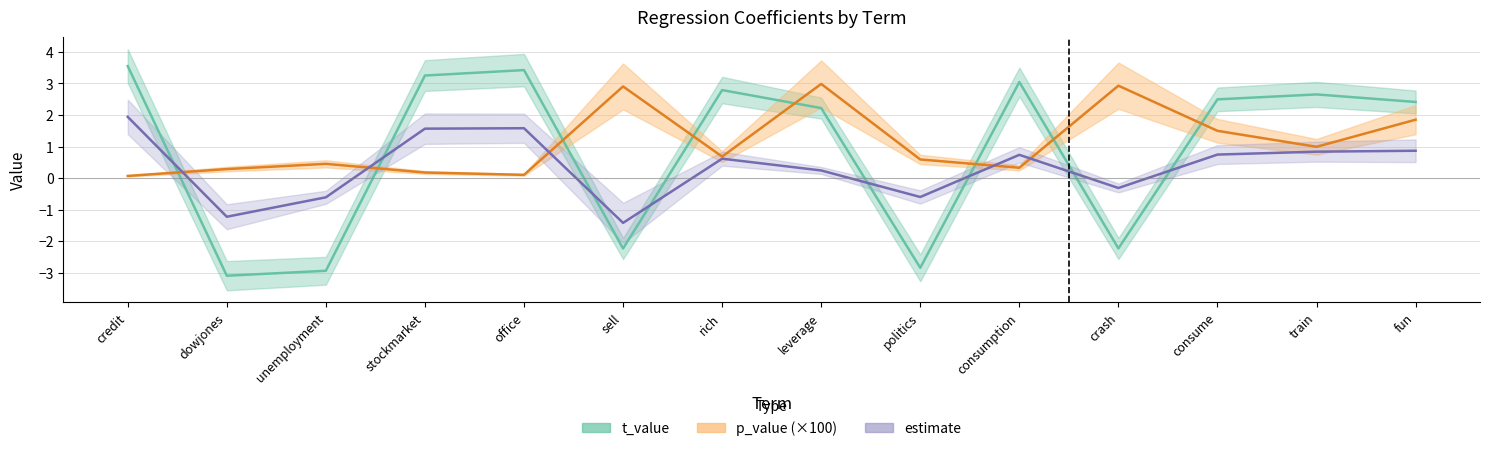

Reading left to right, list all the values displayed in this chart.

t_value: 3.5	-3.1	-2.9	3.2	3.4	-2.2	2.8	2.2	-2.8	3.0	-2.2	2.5	2.6	2.4
p_value (×100): 0.1	0.3	0.5	0.2	0.1	2.9	0.7	3.0	0.6	0.3	2.9	1.5	1.0	1.8
estimate: 1.9	-1.2	-0.6	1.6	1.6	-1.4	0.6	0.2	-0.6	0.7	-0.3	0.7	0.8	0.9